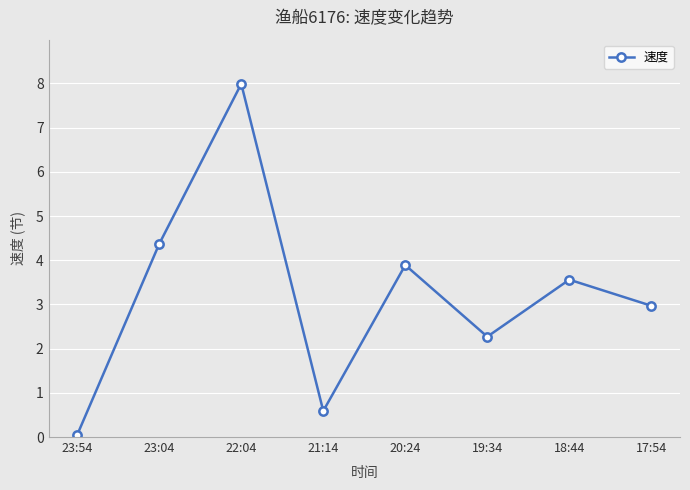

What is the difference between the second highest and minimum values?

4.3